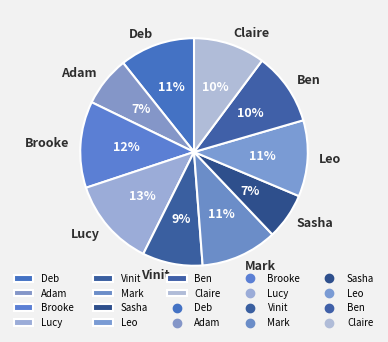

Approximately how many times larger is the value at Brooke compared to Ben?

1.2